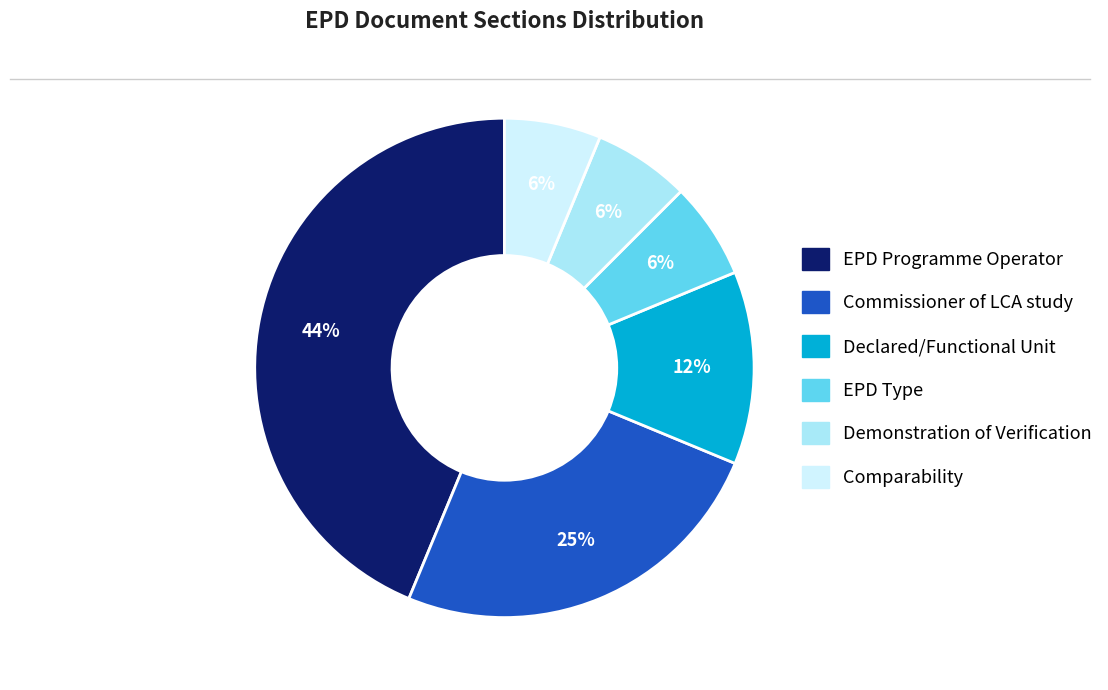

To the nearest percent, what is the average slice percentage?

17%